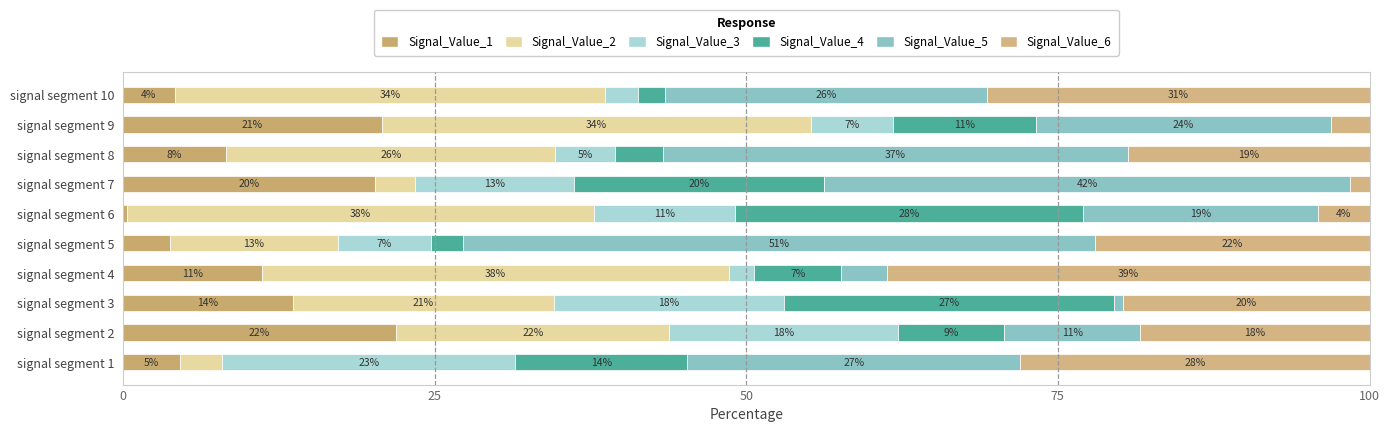

Which series has the largest total across all categories?

Signal_Value_5